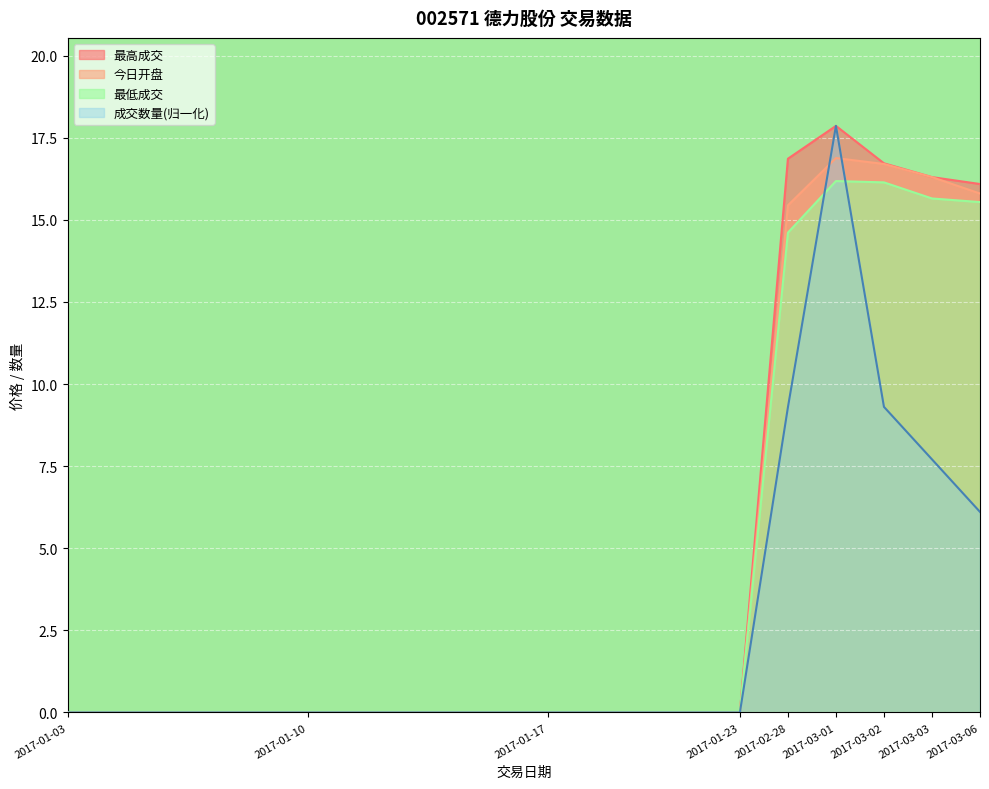

The value of 今日开盘 at 2017-03-06 is 15.8. True or false?

True